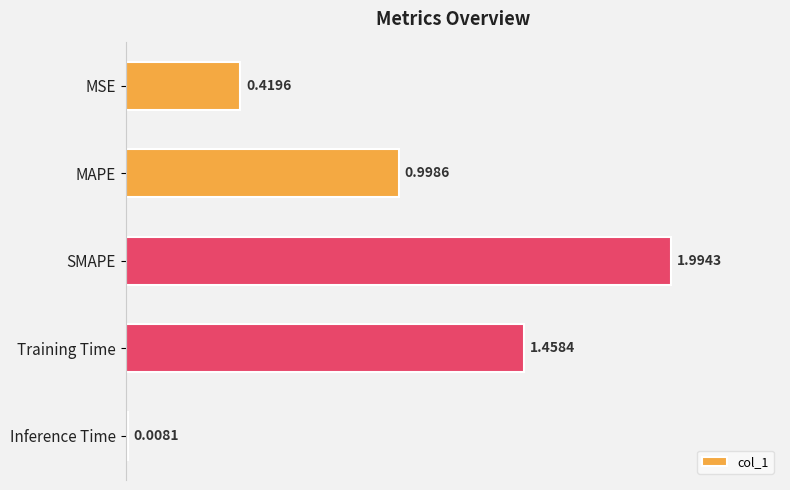

What is the label of the 2nd bar from the bottom?

Training Time